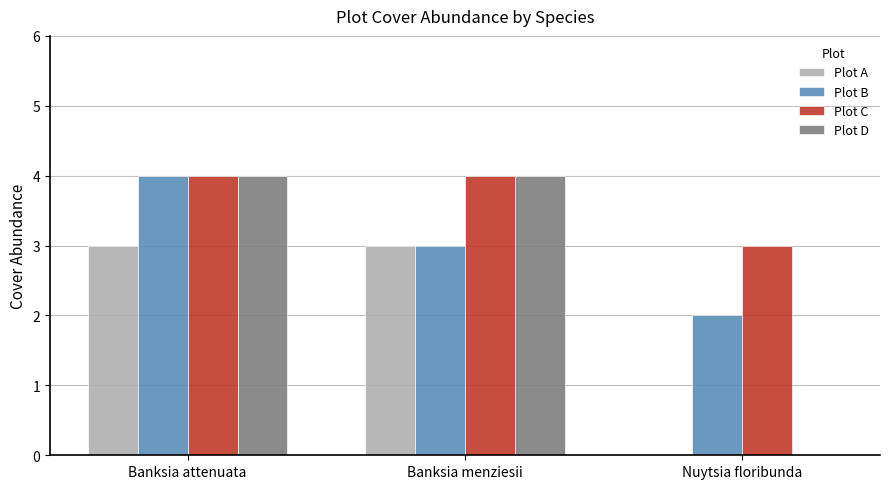

What is the maximum value for Plot C?

4